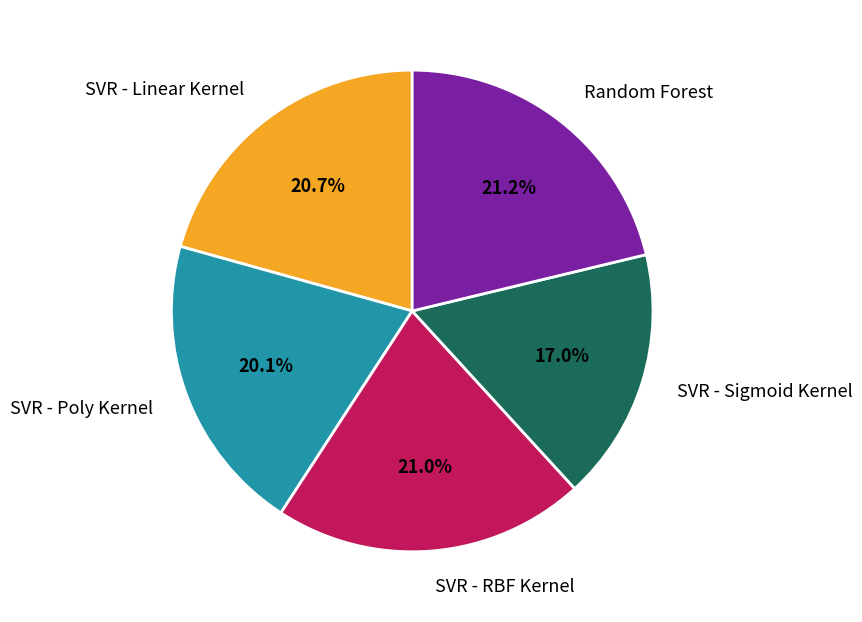

Combined, do SVR - RBF Kernel and Random Forest account for over 50%?

No